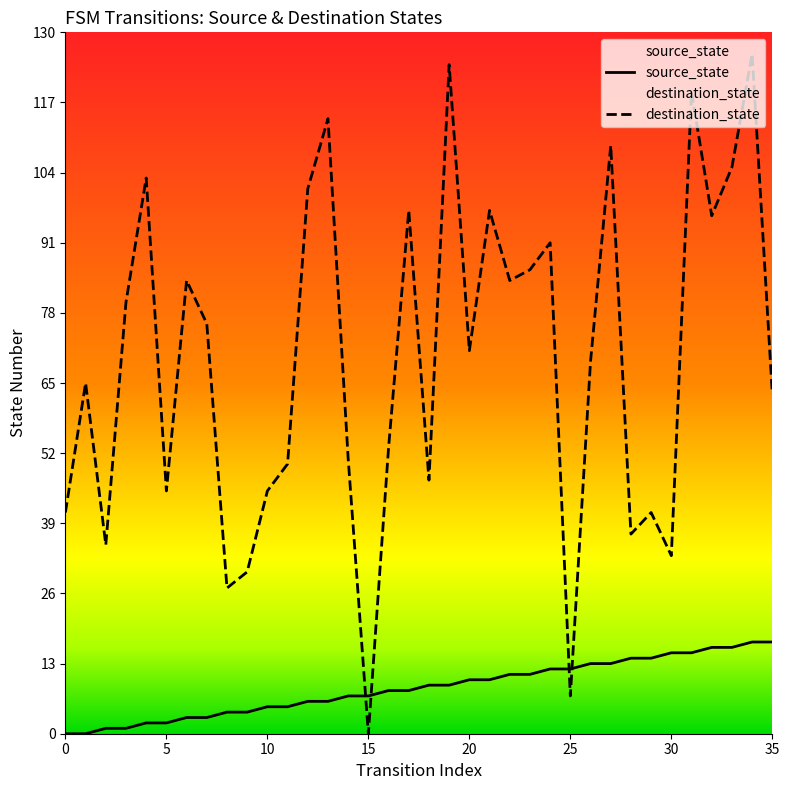

Rank the series at 30 from highest to lowest value.

destination_state, source_state